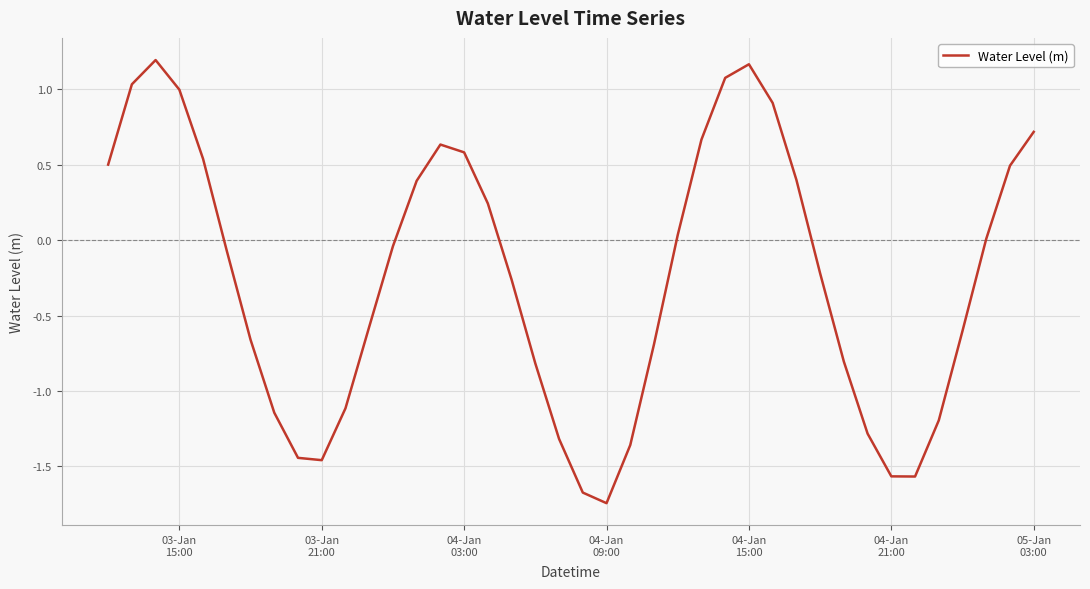

What is the difference between the maximum and minimum values?

2.9